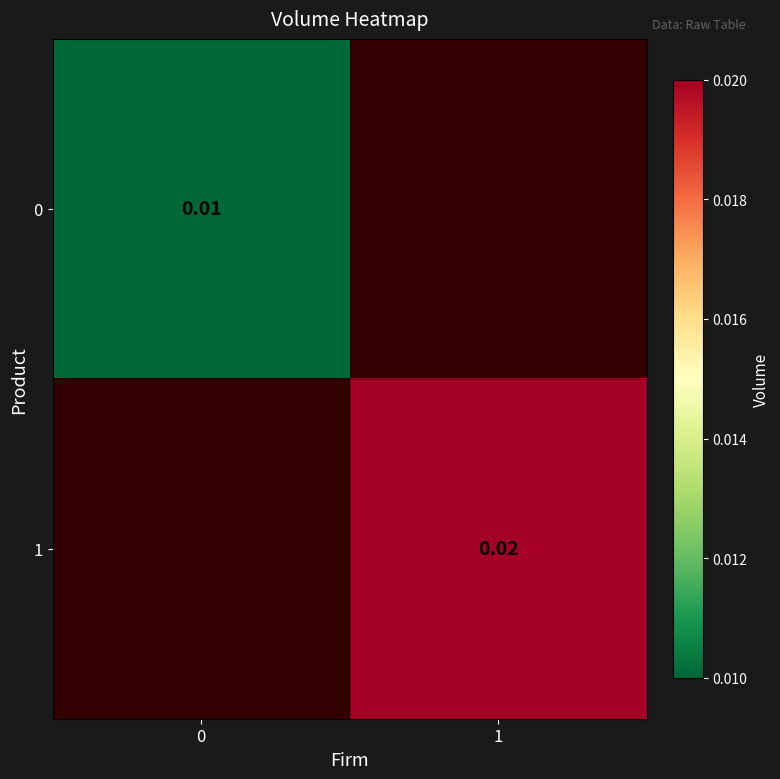

Count the number of categories in the chart.

2